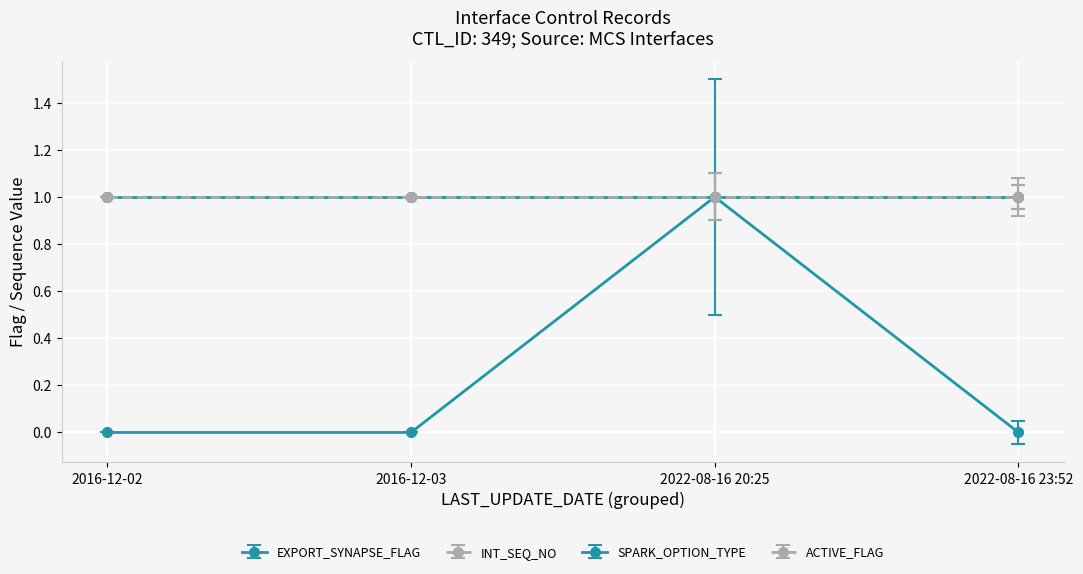

True or false: ACTIVE_FLAG and EXPORT_SYNAPSE_FLAG cross at least once.

False